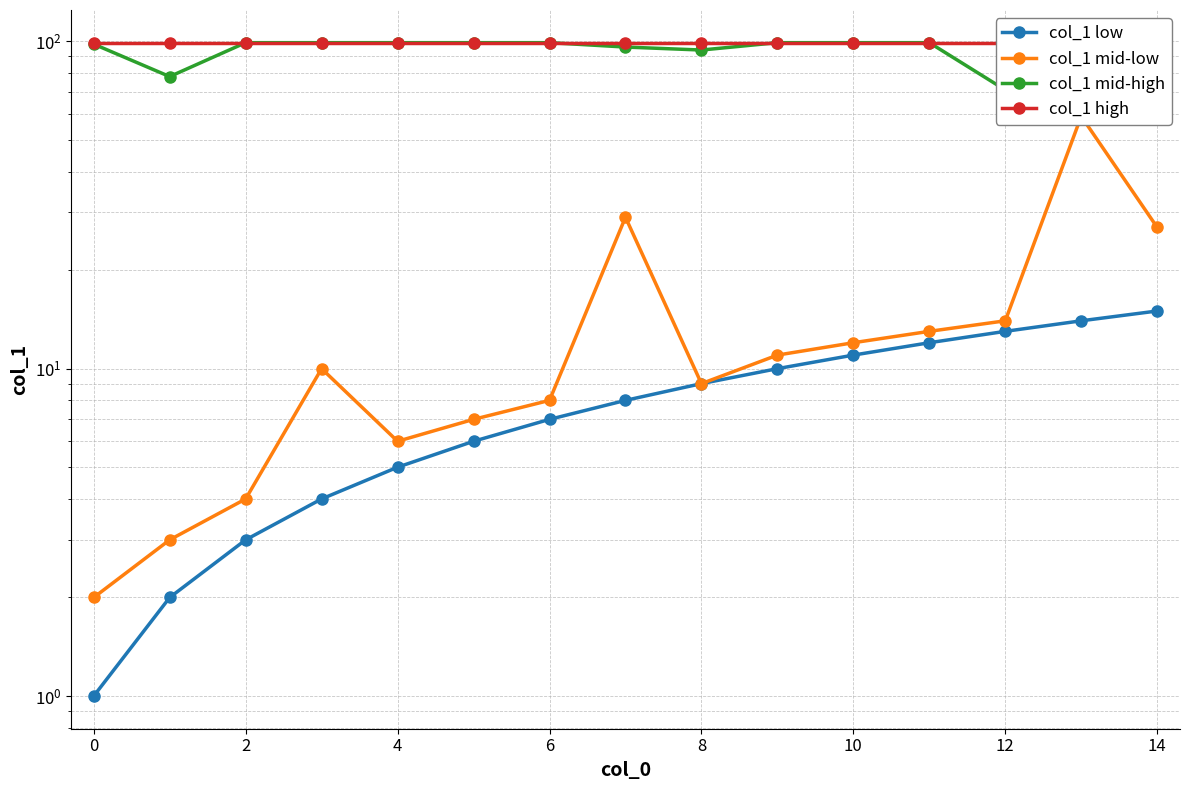

Reading left to right, what are all the values shown in this chart?

col_1 low: 1	2	3	4	5	6	7	8	9	10	11	12	13	14	15
col_1 mid-low: 2	3	4	10	6	7	8	29	9	11	12	13	14	59	27
col_1 mid-high: 98	78	99	99	99	99	99	96	94	99	99	99	71	99	74
col_1 high: 99	99	99	99	99	99	99	99	99	99	99	99	99	99	99